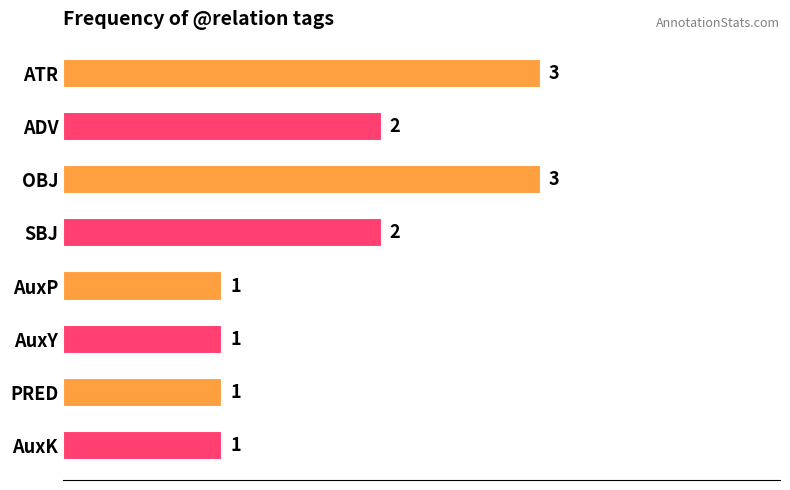

Reading top to bottom, list all the values displayed in this chart.

ATR=3	ADV=2	OBJ=3	SBJ=2	AuxP=1	AuxY=1	PRED=1	AuxK=1